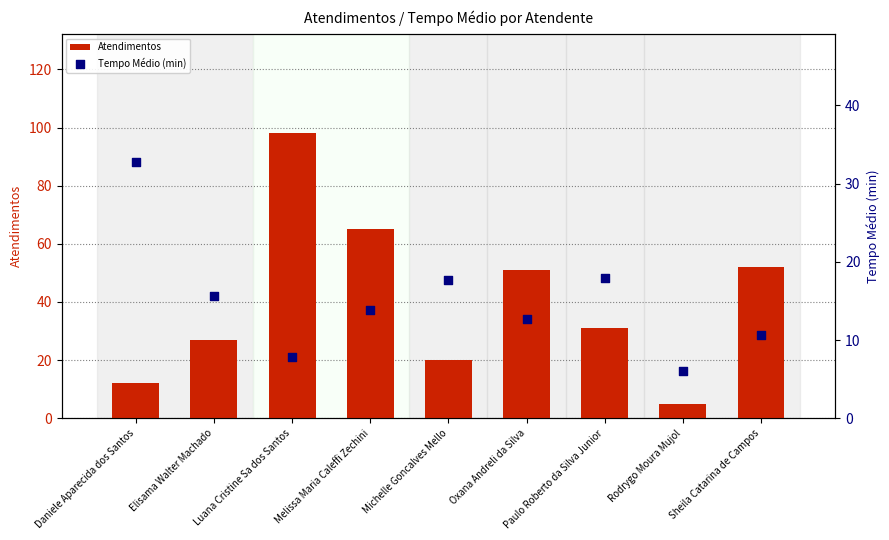

Which series has the largest total across all categories?

Atendimentos